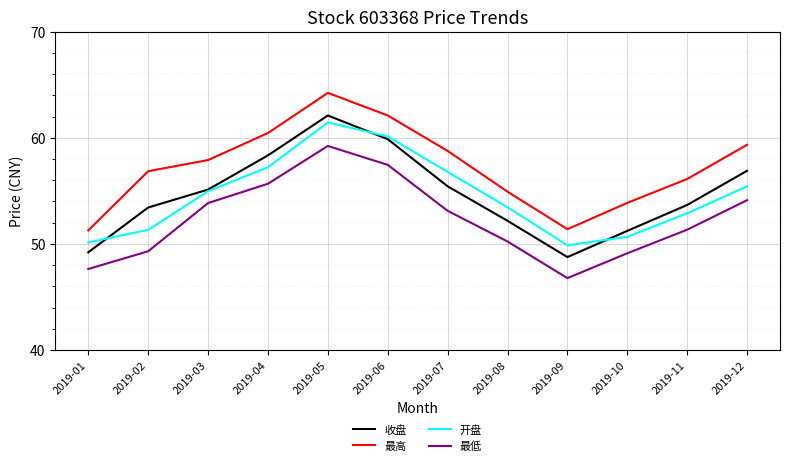

How many values in the 开盘 series exceed 54?

6